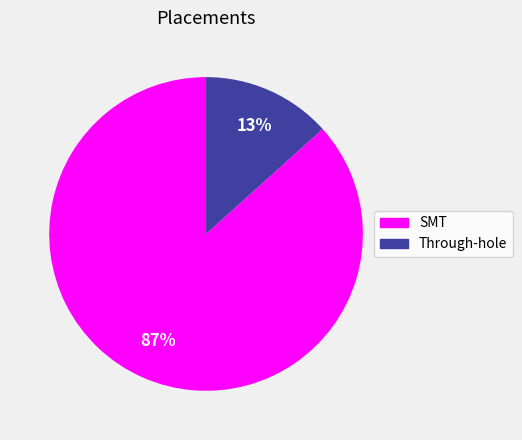

Is it true that Through-hole is 13% of the pie?

True